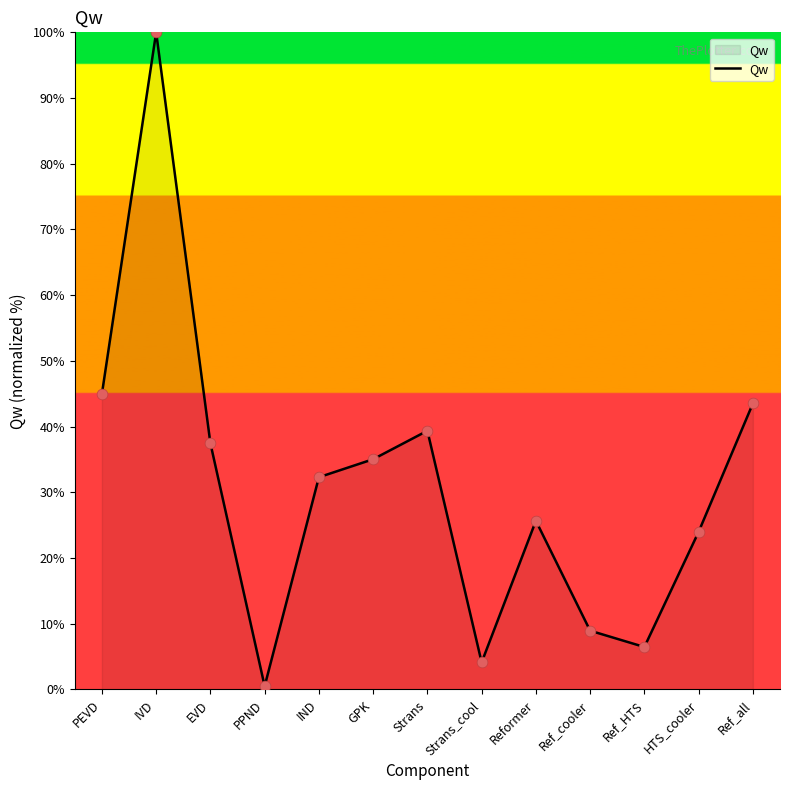

Which has a higher value, EVD or Ref_cooler?

EVD